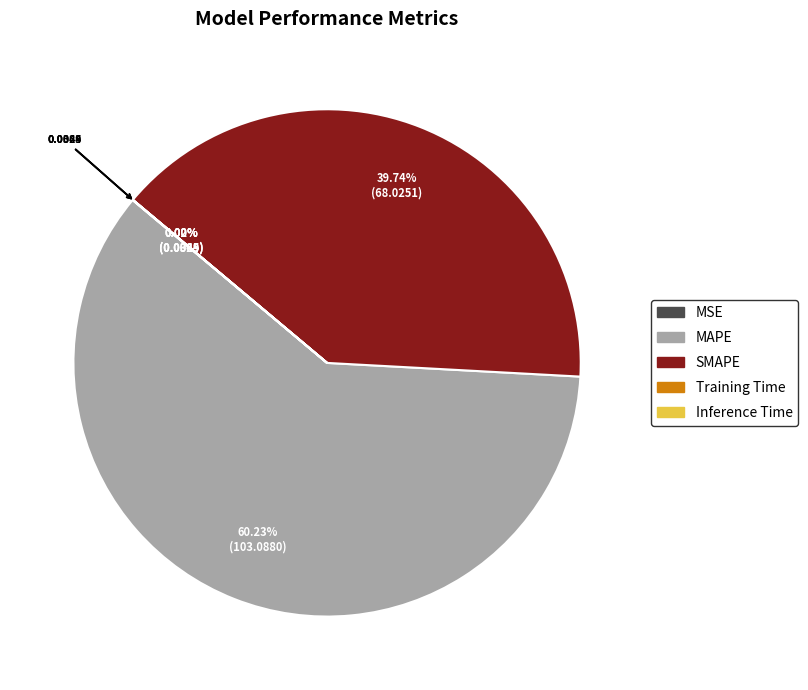

To the nearest percent, what percentage of the pie is SMAPE?

40%